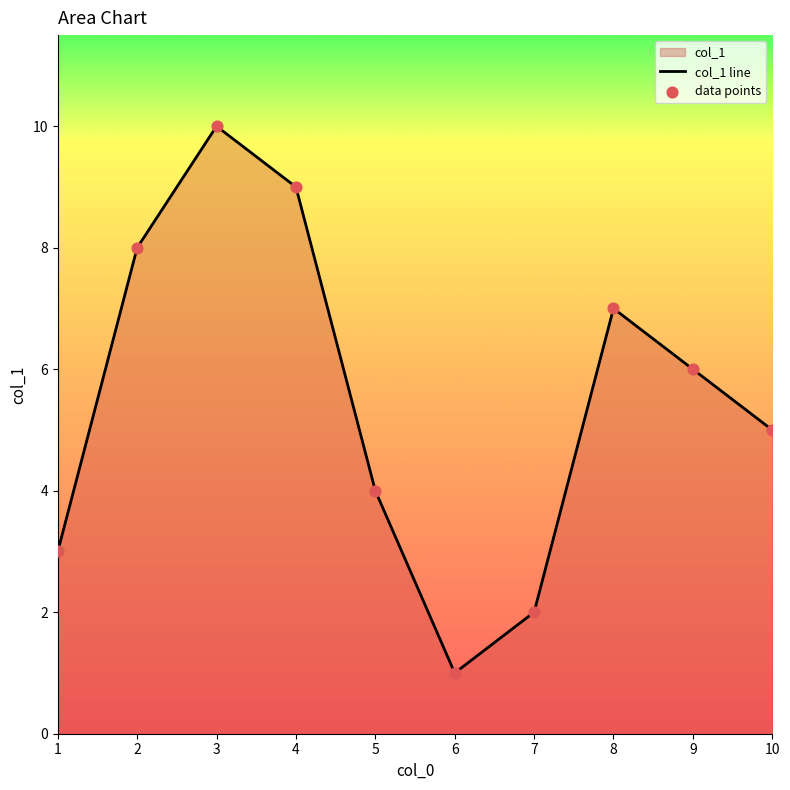

At which category is the sum across all series the highest?

3